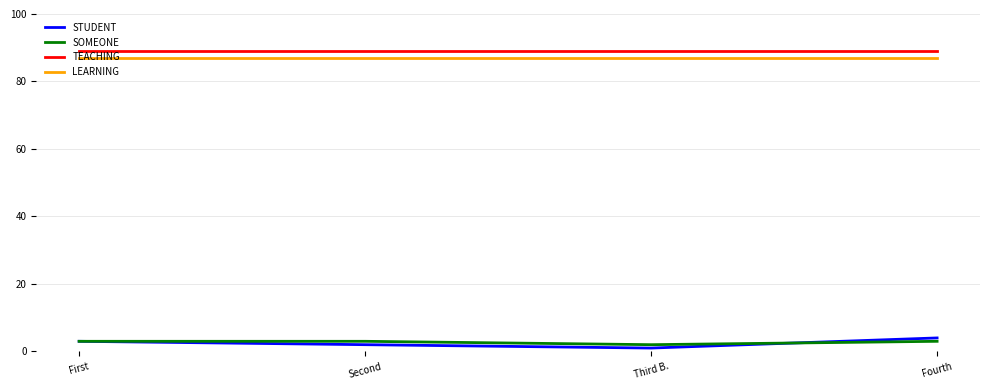

What value does the LEARNING series have at First?

87